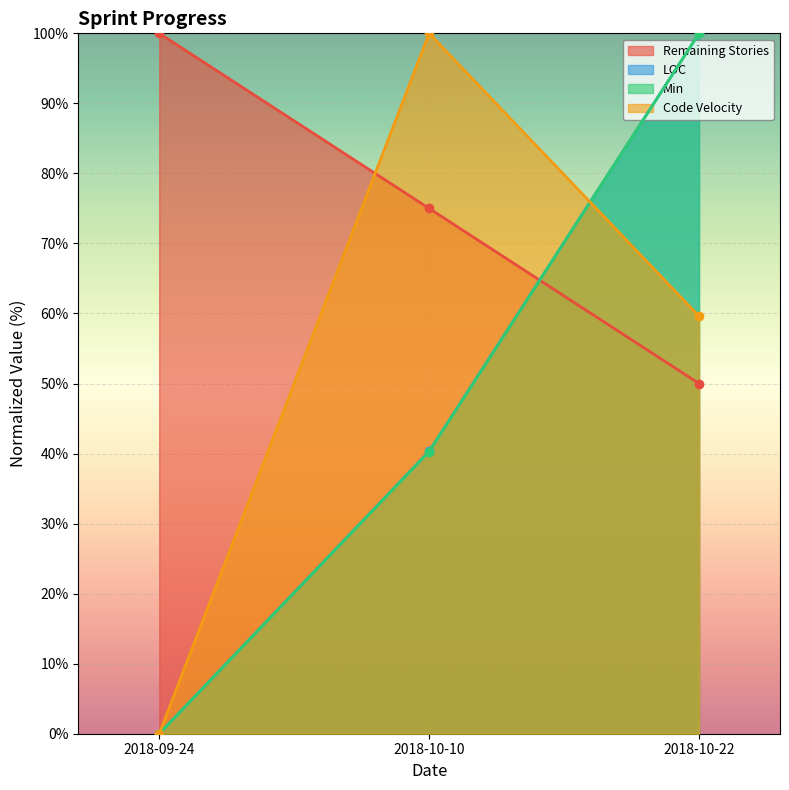

At how many categories does at least one series exceed 38?

3